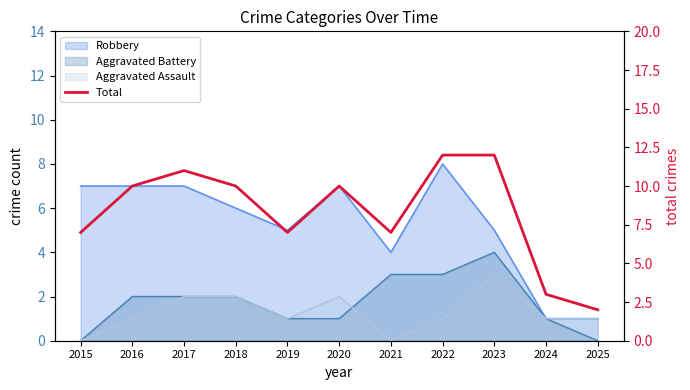

What is the difference between the maximum and second lowest values?

9